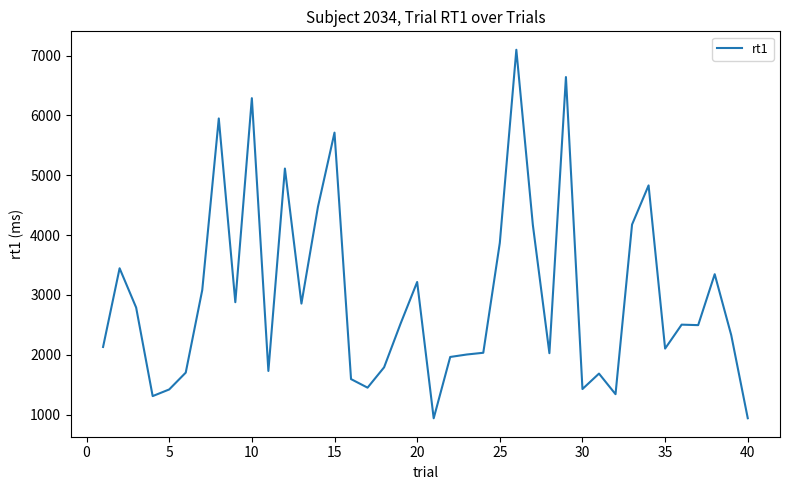

What is the smallest value displayed?

938